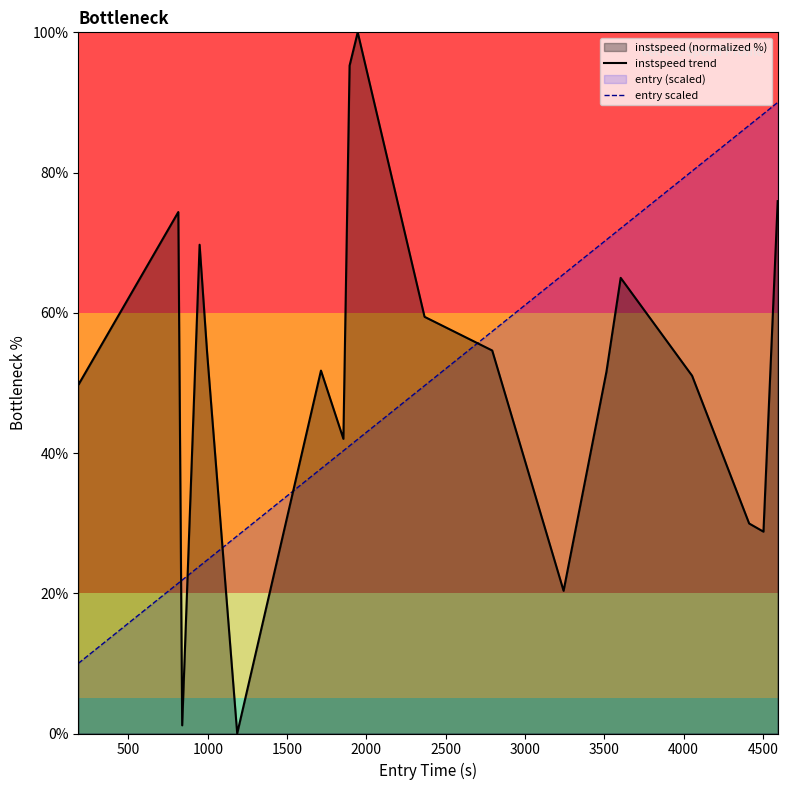

How many lines are shown in the chart?

2